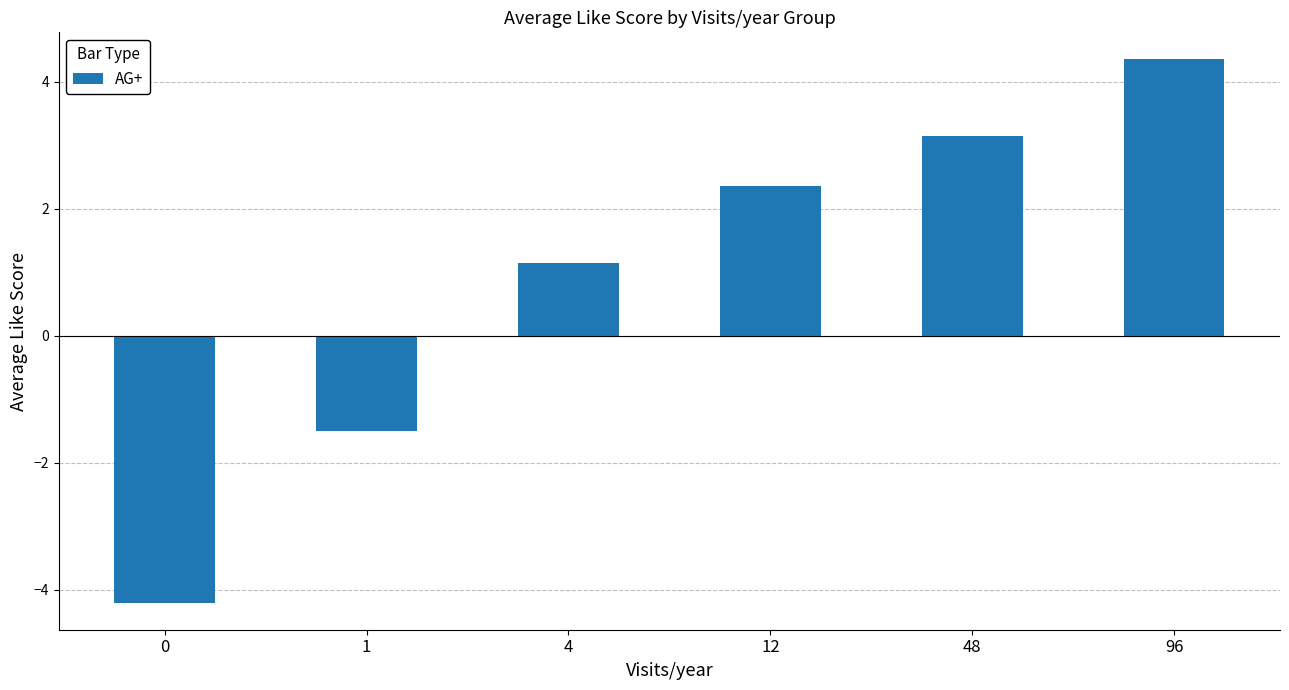

How many series are shown in this chart?

1